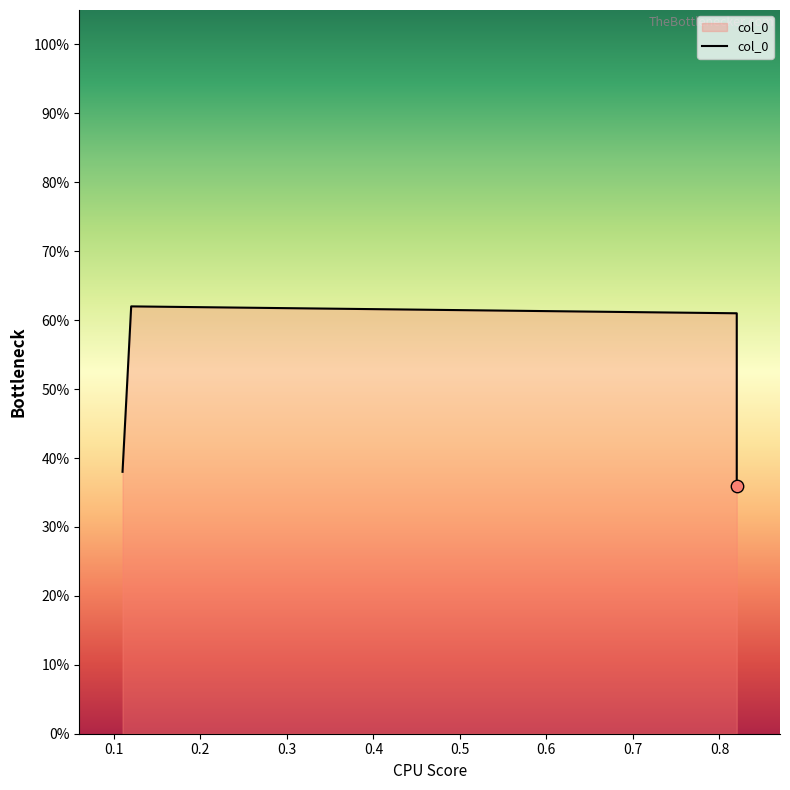

Between 0.82 and 0.82, which is larger?

0.82